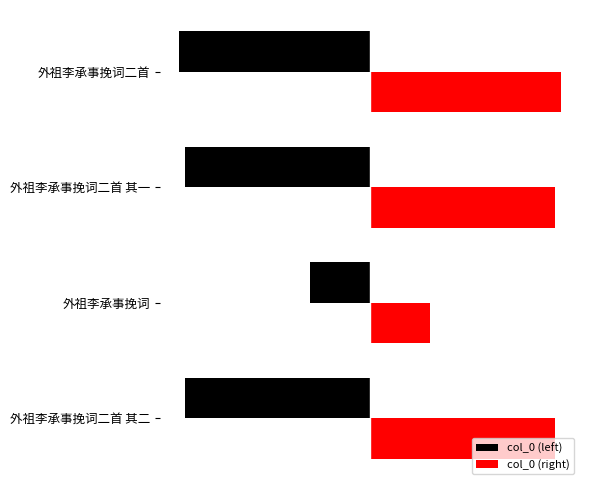

What are all the series names shown in the legend?

col_0 (left), col_0 (right)